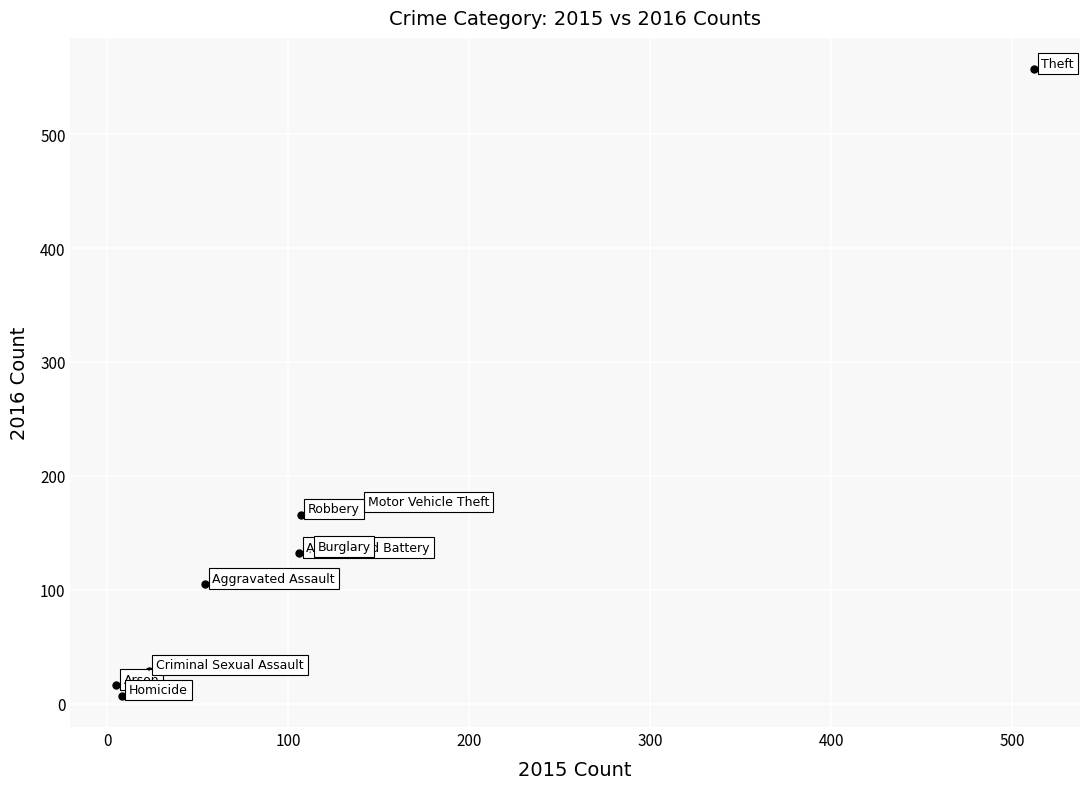

What is the range of Y values (max minus min)?

550